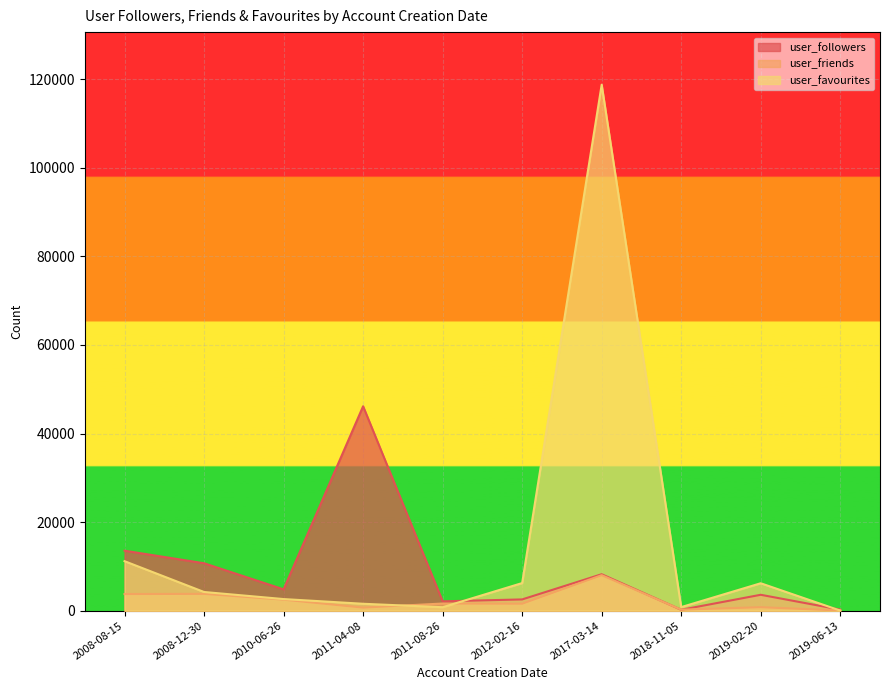

List the series in order of their overall mean, lowest first.

user_friends, user_followers, user_favourites